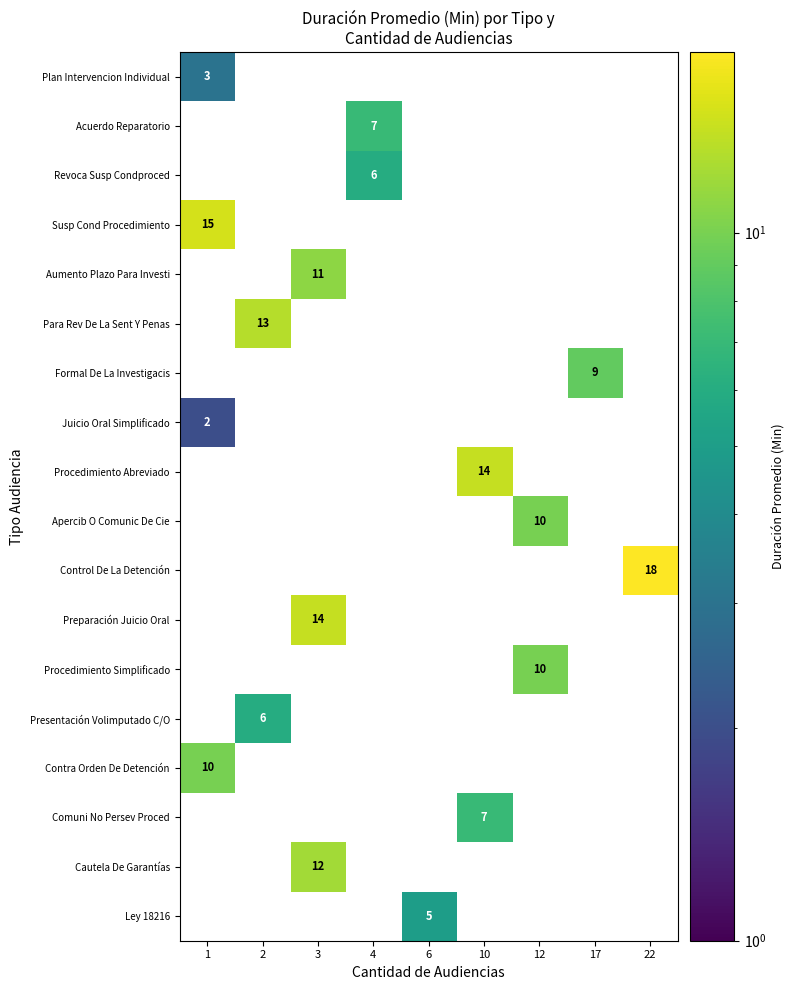

What is the greatest value displayed?

18